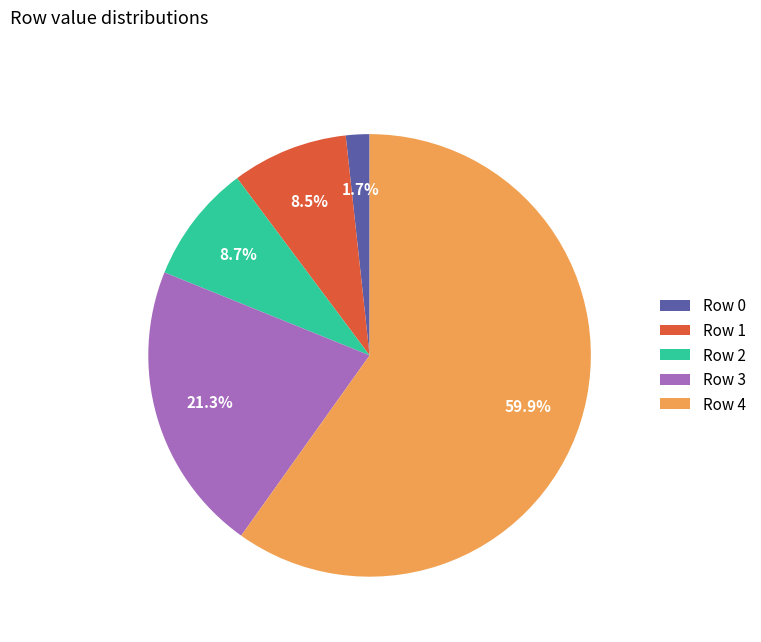

Which category has the smallest portion of the pie?

Row 0